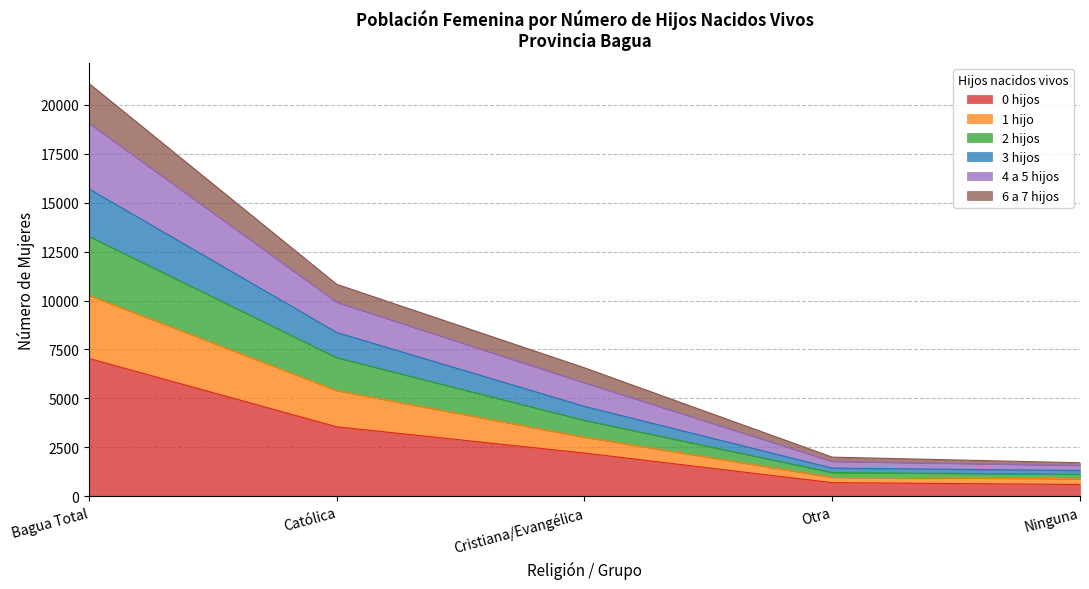

True or false: 4 a 5 hijos and 1 hijo cross at least once.

False